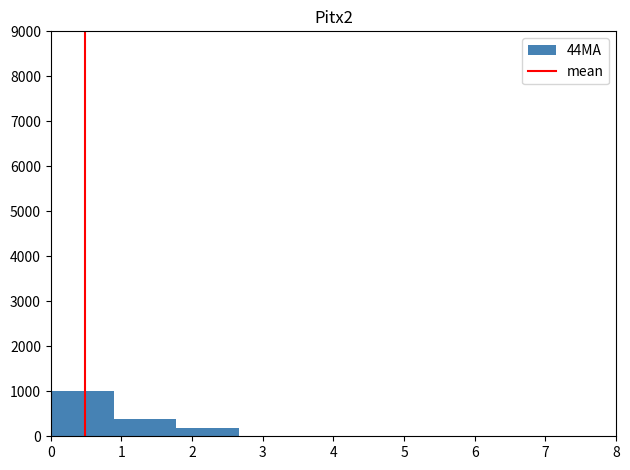

Reading left to right, transcribe this chart: for each bar, give the range it covers on the x-axis and its height. Neither the bar edges nor the heights are printed on the chart, so give them approximately, as read against the axes.

0.0 to 0.9: 1000
0.9 to 1.8: 400
1.8 to 2.7: 200
2.7 to 3.6: 0
3.6 to 4.4: 0
4.4 to 5.3: 0
5.3 to 6.2: 0
6.2 to 7.1: 0
7.1 to 8.0: 0